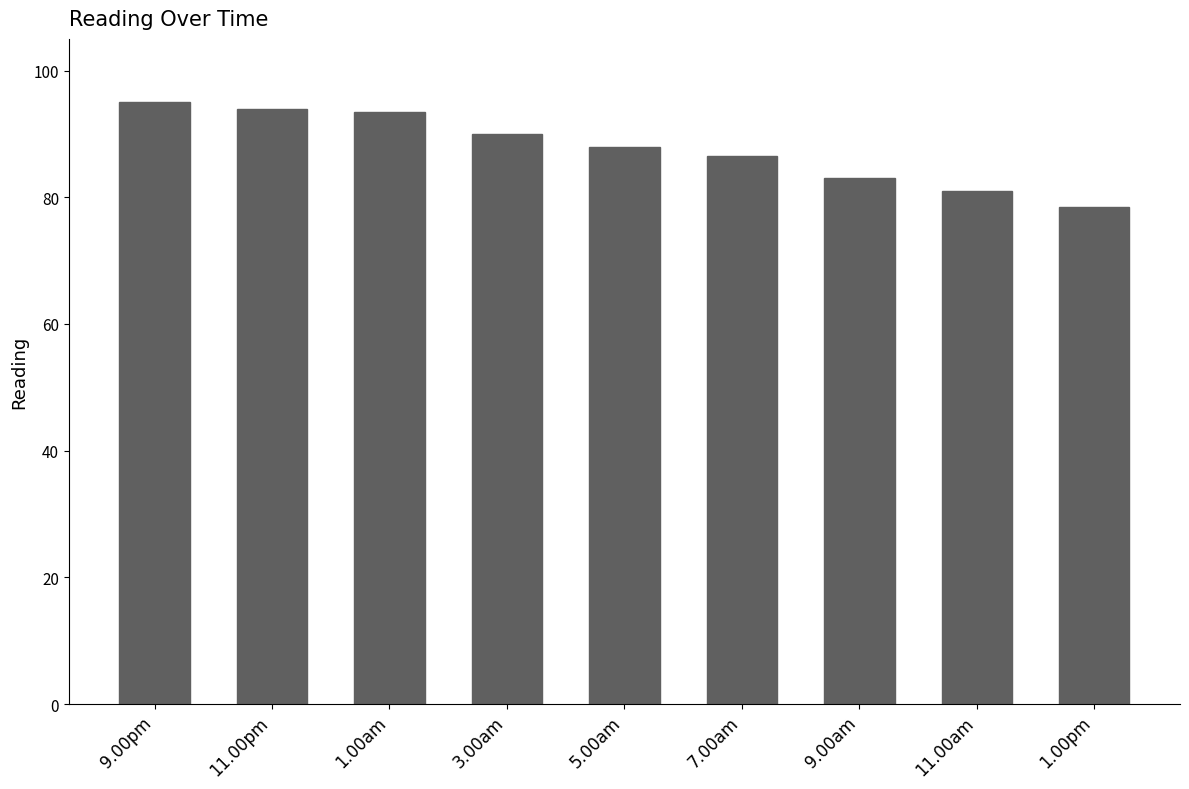

The value at 1.00pm is 78.5. True or false?

True